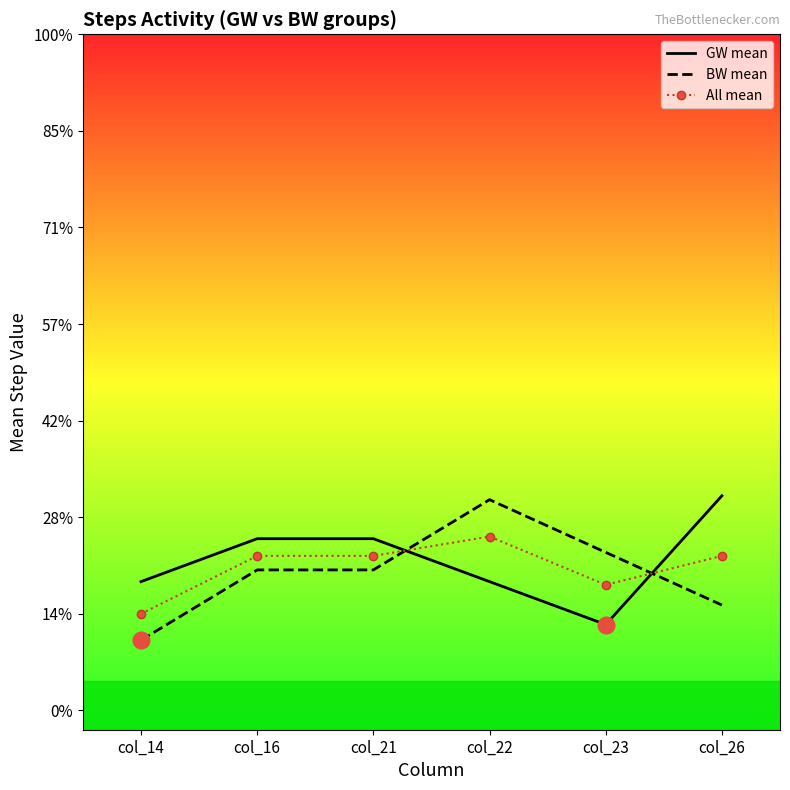

What are all the series names shown in the legend?

GW mean, BW mean, All mean